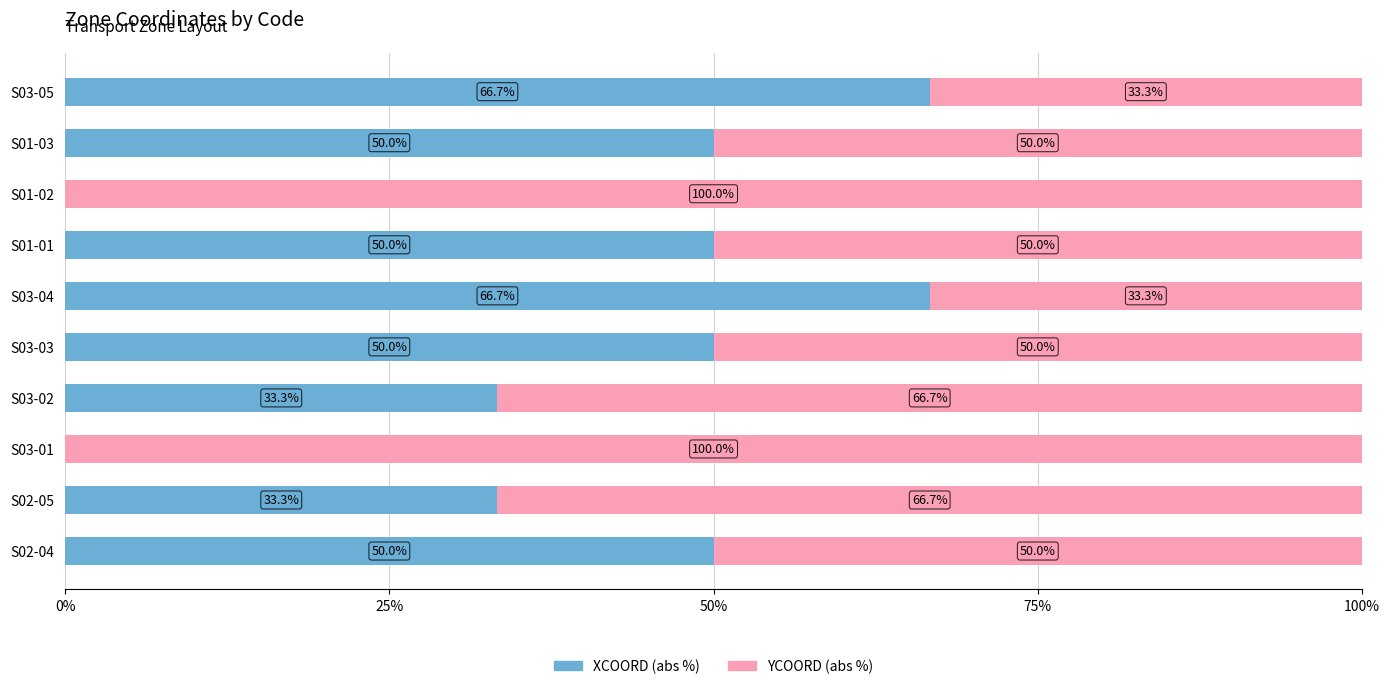

What is the highest value of the XCOORD (abs %) series?

66.7